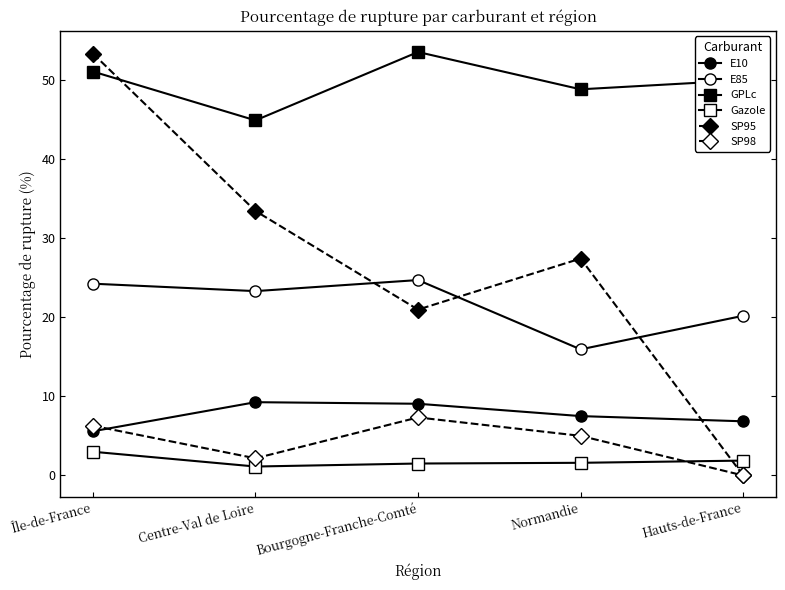

How many lines are shown in the chart?

6